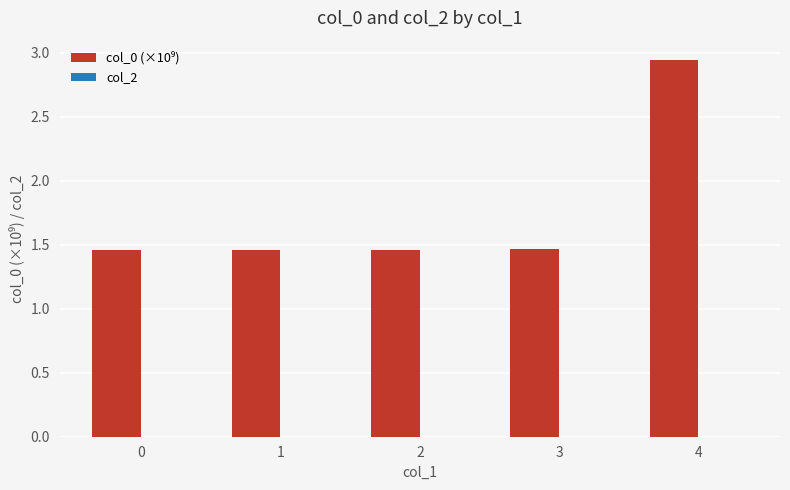

Which label corresponds to the largest value in the chart?

4